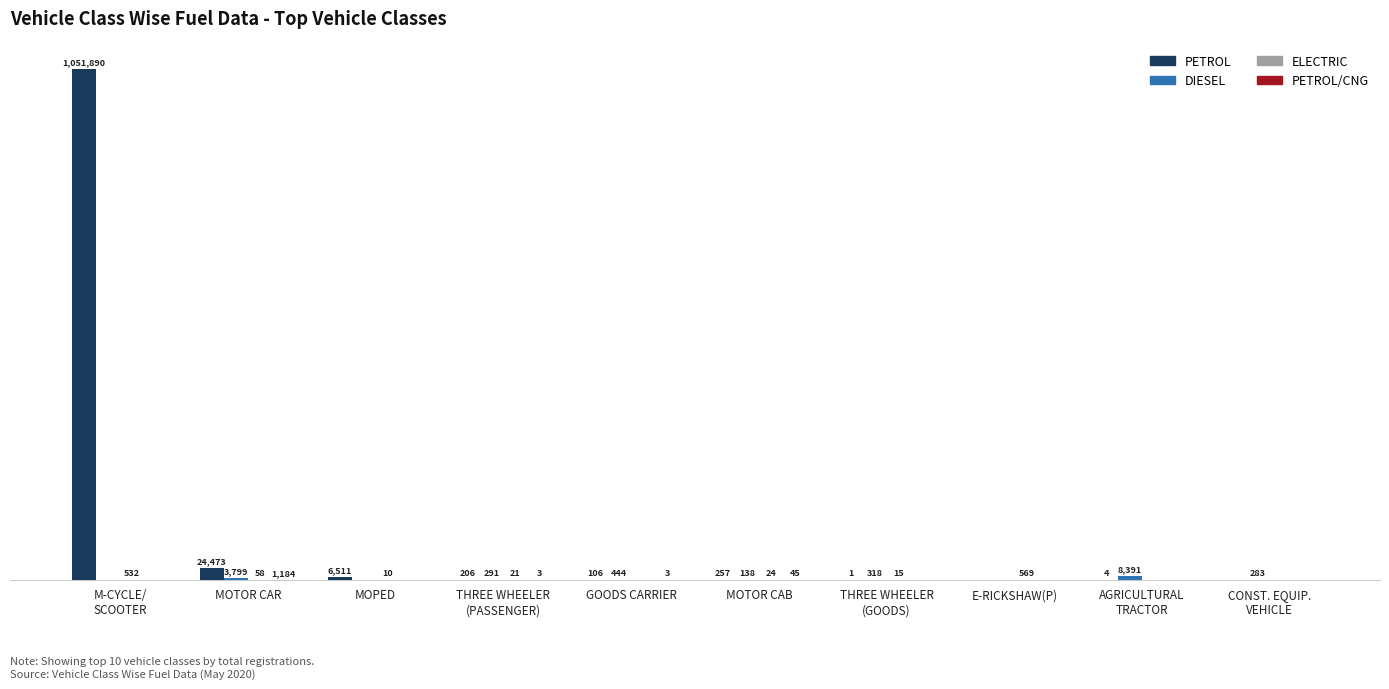

Where does the DIESEL series first go above 291?

MOTOR CAR